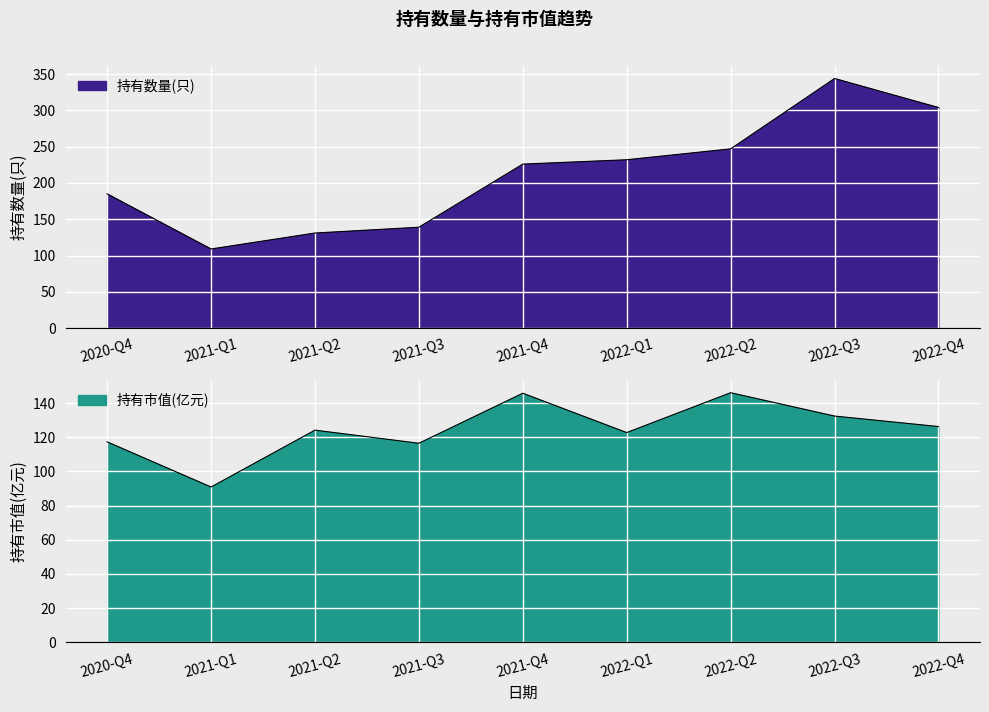

Where is 持有数量(只) nearest to the value 226?

2021-Q4